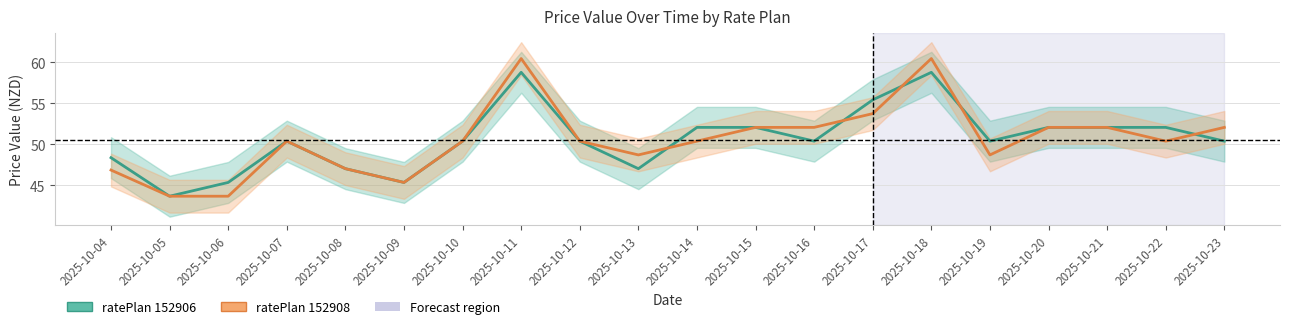

Reading right to left, list all the values displayed in this chart.

ratePlan 152906: 50.4	52.1	52.1	52.1	50.4	58.8	55.4	50.4	52.1	52.1	47.0	50.4	58.8	50.4	45.4	47.0	50.4	45.4	43.7	48.4
ratePlan 152908: 52.1	50.4	52.1	52.1	48.7	60.5	53.8	52.1	52.1	50.4	48.7	50.4	60.5	50.4	45.4	47.0	50.4	43.7	43.7	46.9